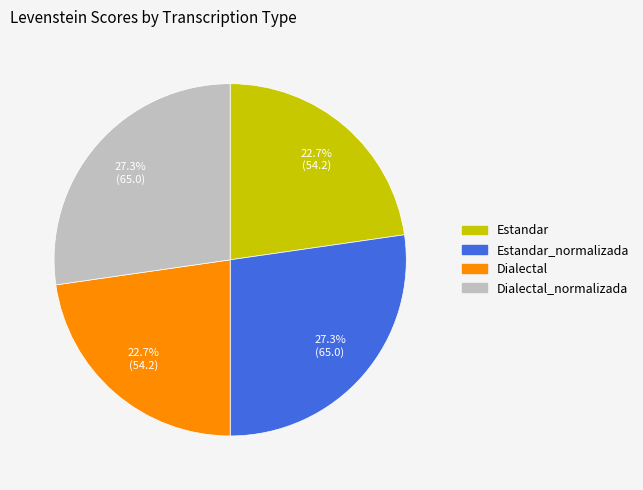

Does any single category account for the majority?

No